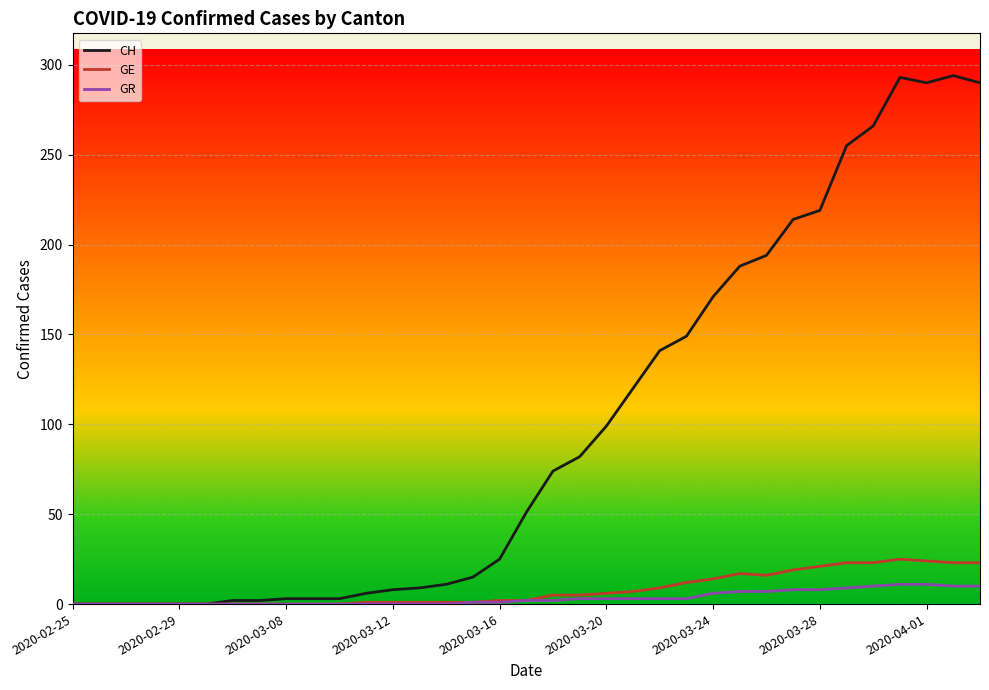

How many series are shown in this chart?

3